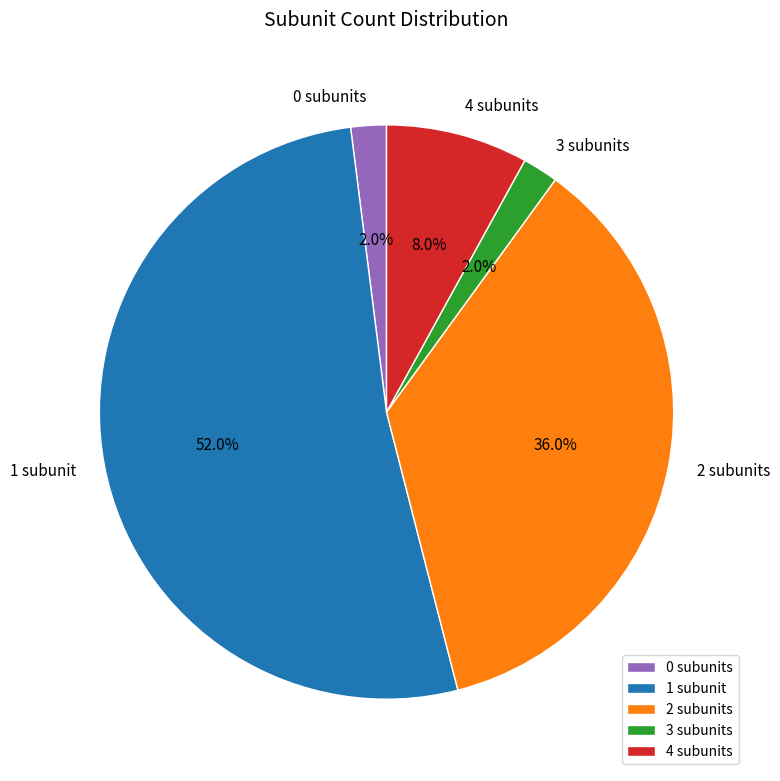

To the nearest percent, what is the combined percentage of 1 subunit and 4 subunits?

60%